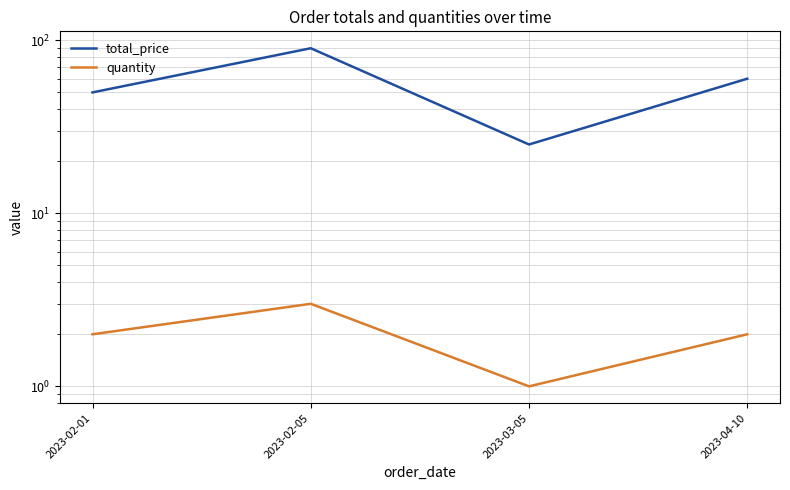

True or false: quantity has more than 0 points higher than both neighbors.

True